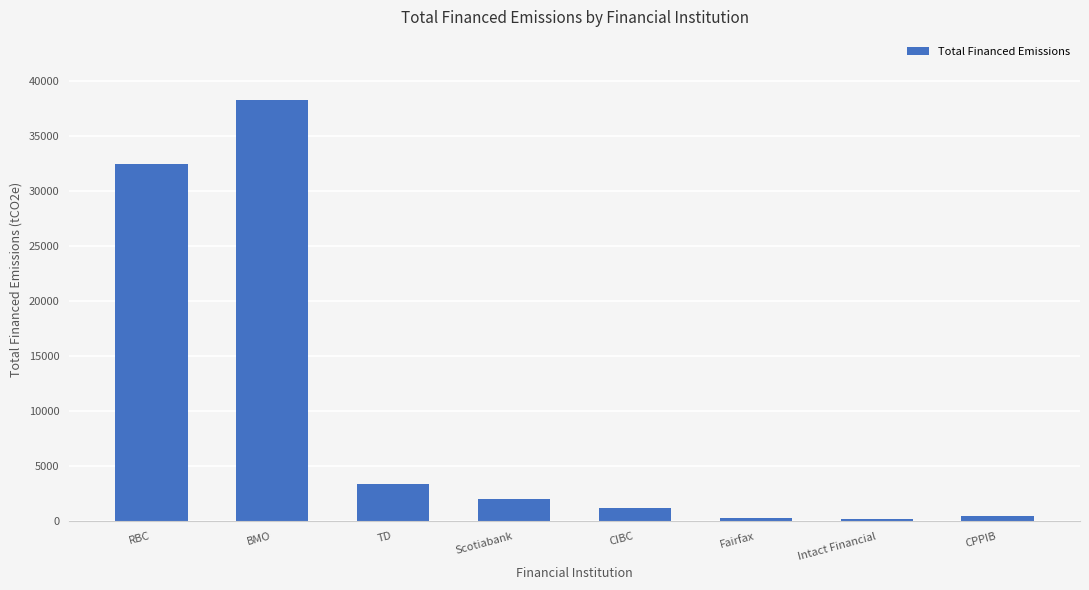

At which label is the value closest to 19219?

RBC